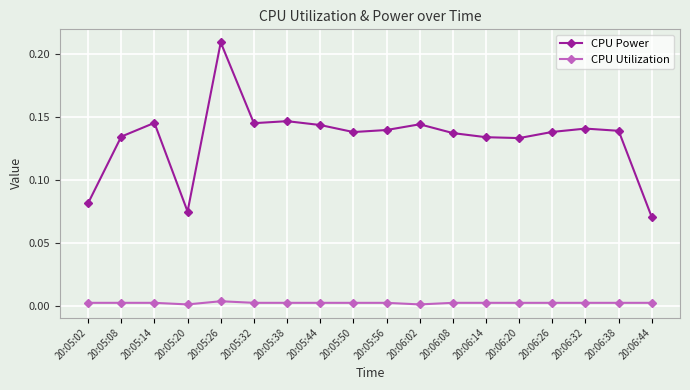

Is it true that CPU Utilization equals 0.0 at 20:06:20?

True